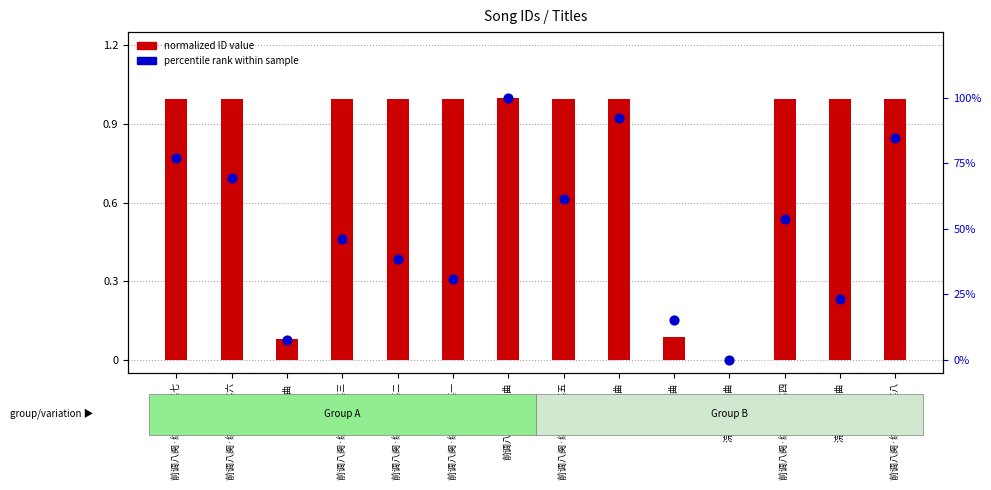

Which series contains the highest Y value?

percentile rank within sample